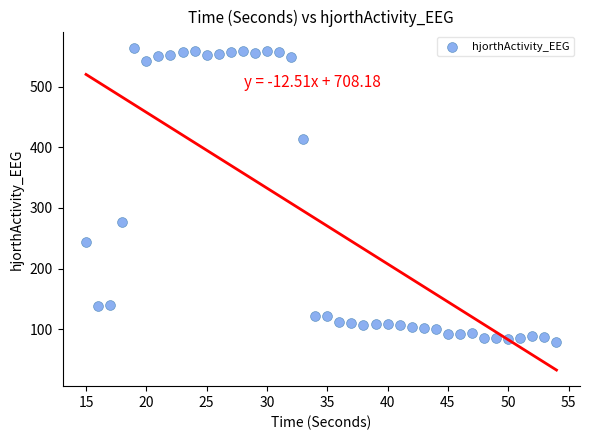

What is the range of Y values (max minus min)?

485.4